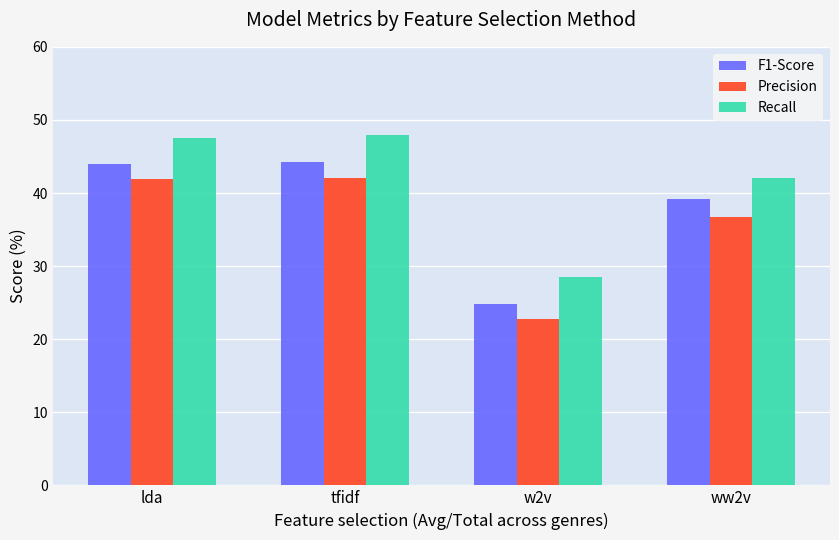

Which series has the largest range (max minus min)?

F1-Score